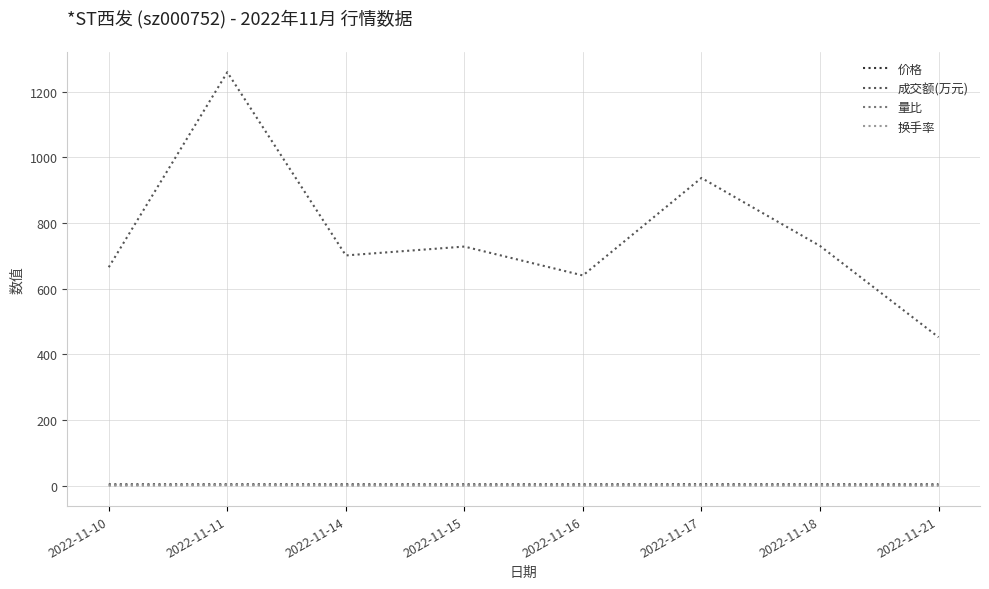

How many lines are shown in the chart?

4